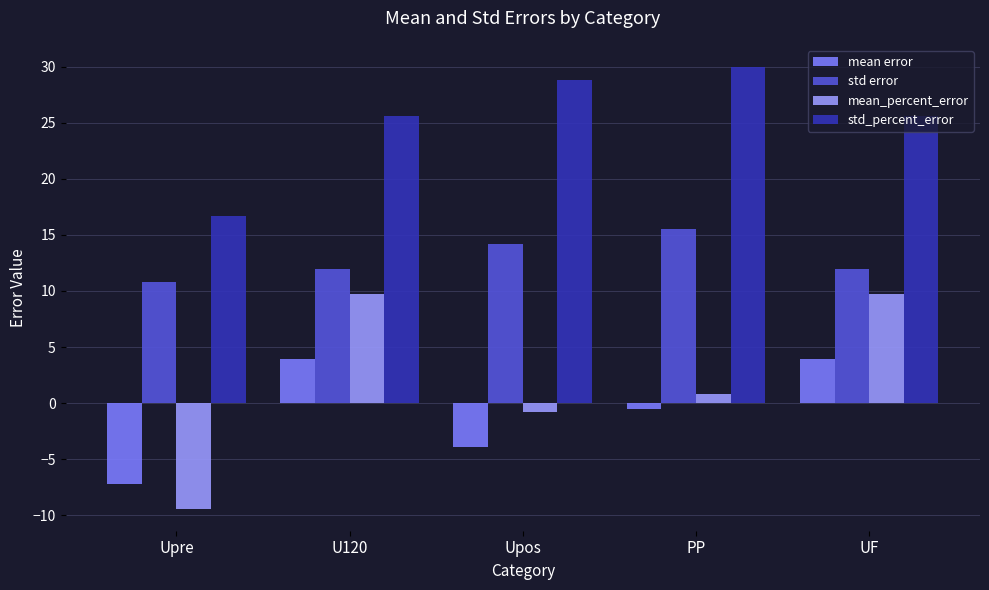

List the series in order of their peak value, lowest first.

mean error, mean_percent_error, std error, std_percent_error